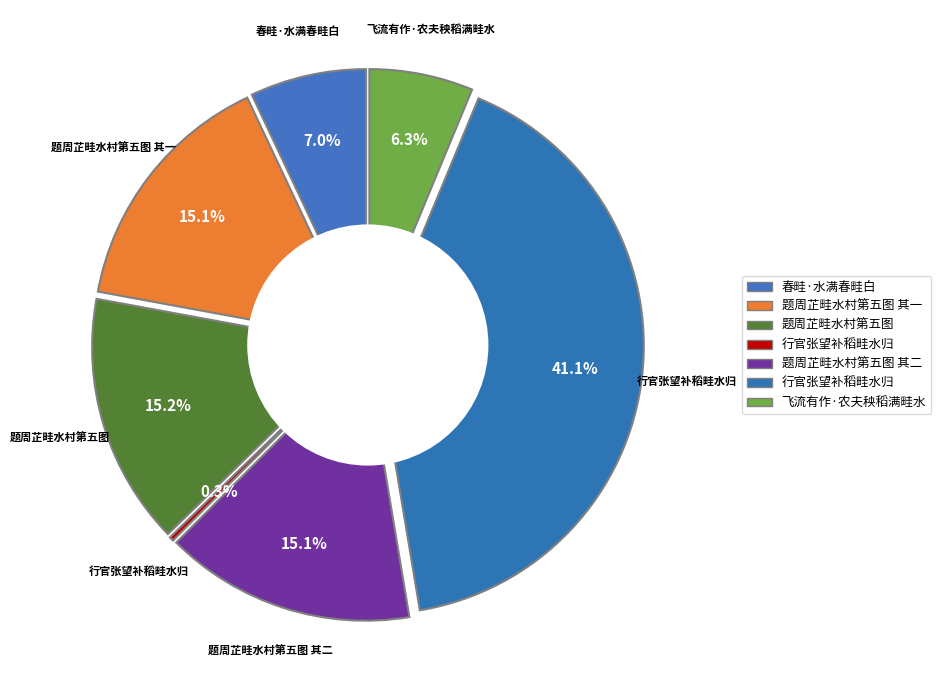

Which slice is the smallest?

行官张望补稻畦水归